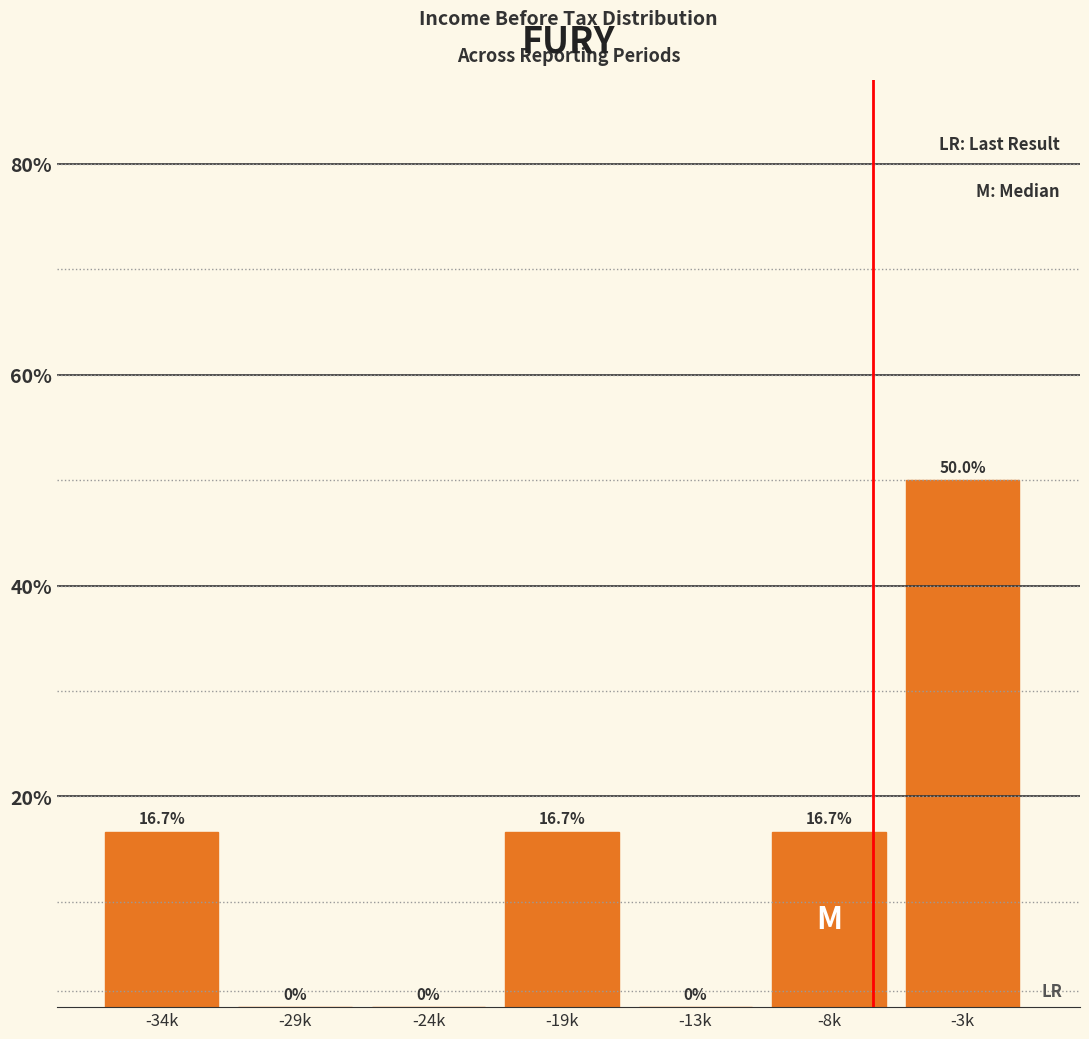

Reading left to right, extract all data points from this chart.

-34k=16.7	-29k=0.0	-24k=0.0	-19k=16.7	-13k=0.0	-8k=16.7	-3k=50.0